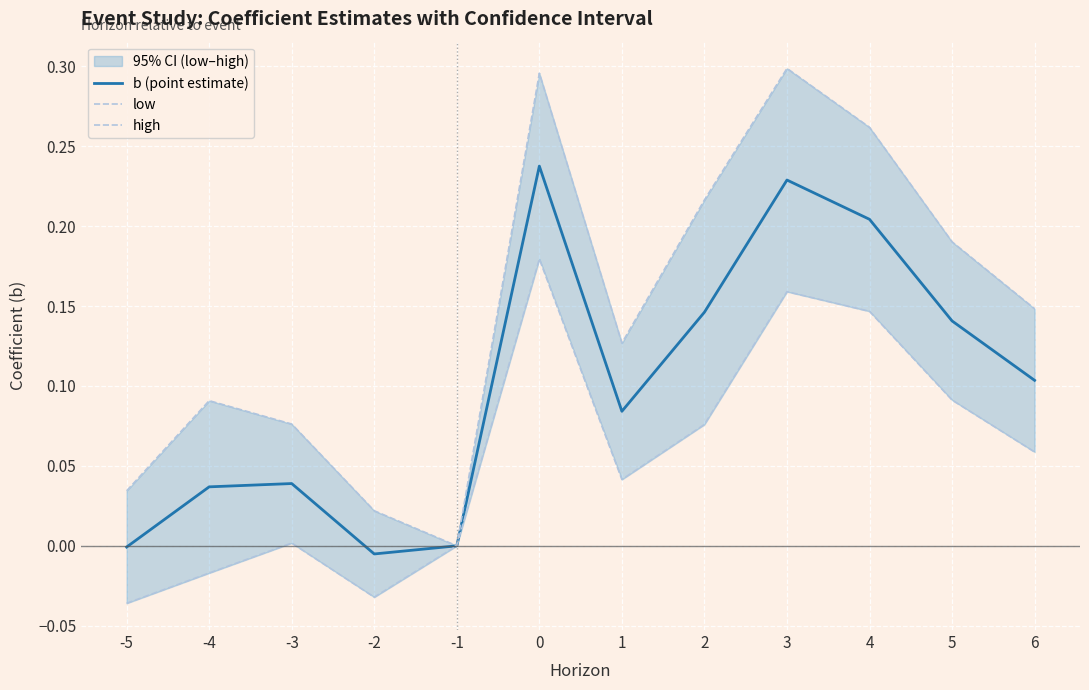

True or false: b (point estimate) and high intersect in this chart.

False